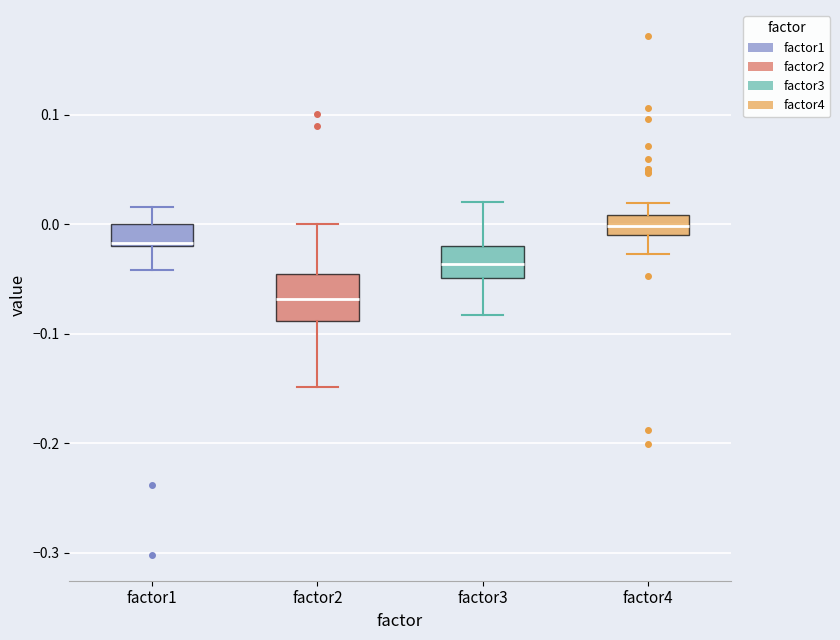

Reading left to right, transcribe this box plot: for each box, give where its median line is, the range the box spans, and where its two whiskers end, as read against the y-axis. The values are not printed on the chart, so give them approximately, as read against the axis.

factor1: median -0.02 (just above the box's lower edge), box -0.02 to 0.00, whiskers -0.04 to 0.02
factor2: median -0.07, box -0.09 to -0.05, whiskers -0.15 to 0.00
factor3: median -0.04, box -0.05 to -0.02, whiskers -0.08 to 0.02
factor4: median 0.00, box -0.01 to 0.01, whiskers -0.03 to 0.02